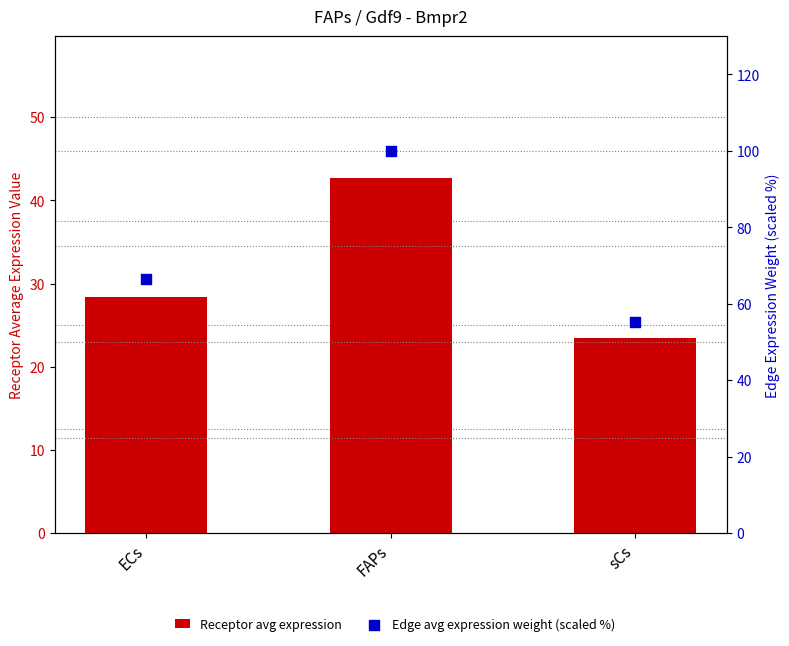

Which series contains the highest Y value?

Edge avg expression weight (scaled %)